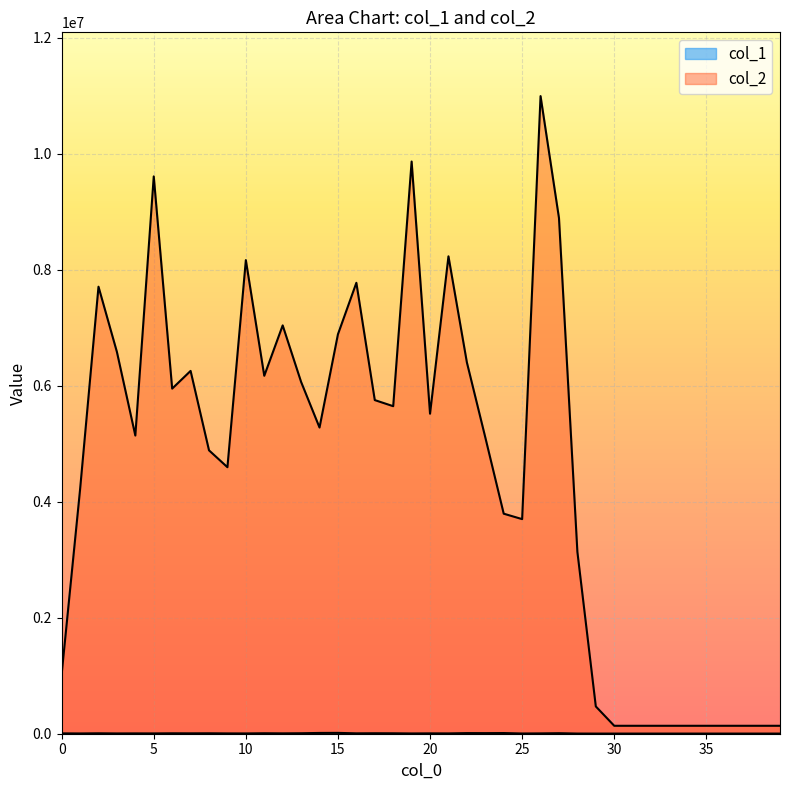

What is the value of the col_1 point at the 33rd from the left?

2444